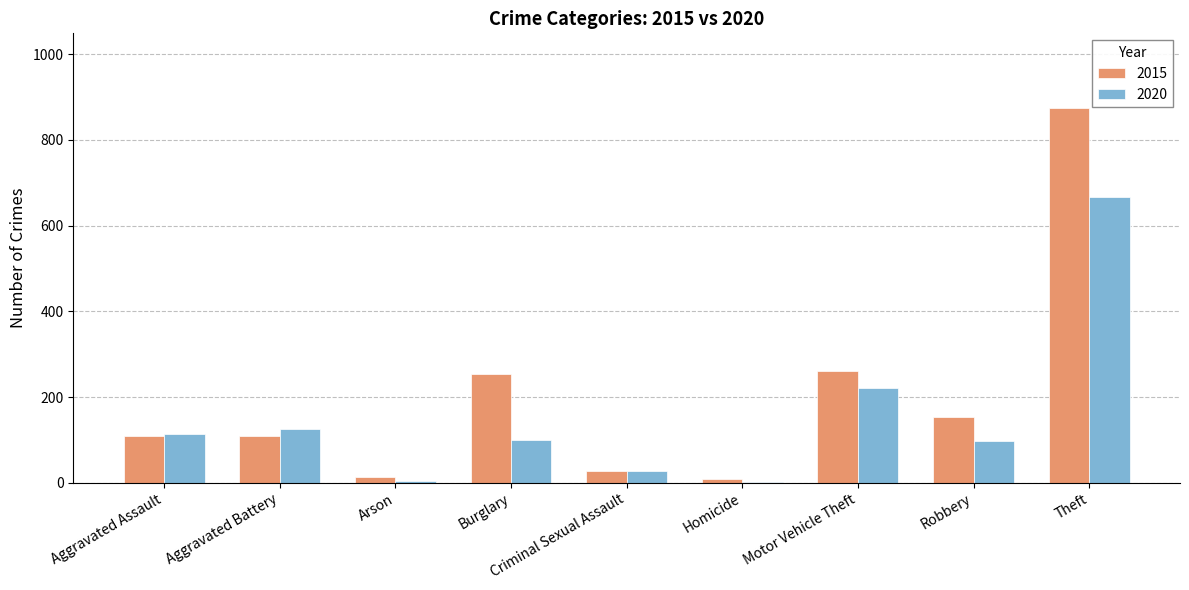

What is the sum of all 2020 values?

1357